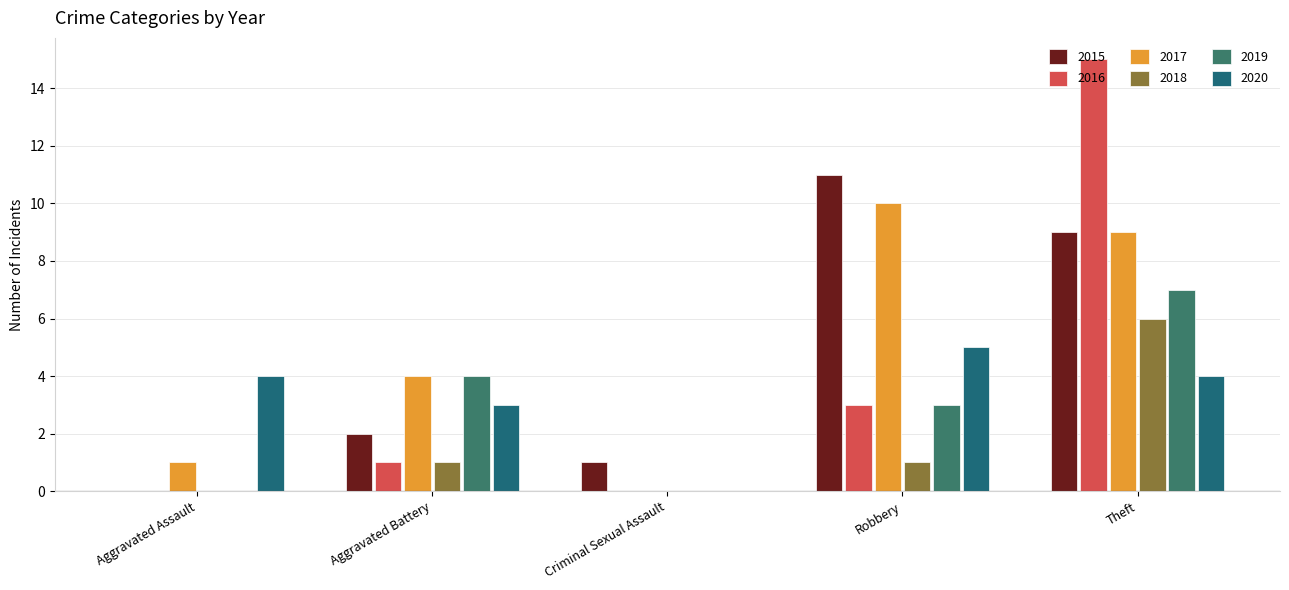

What are all the series names shown in the legend?

2015, 2016, 2017, 2018, 2019, 2020